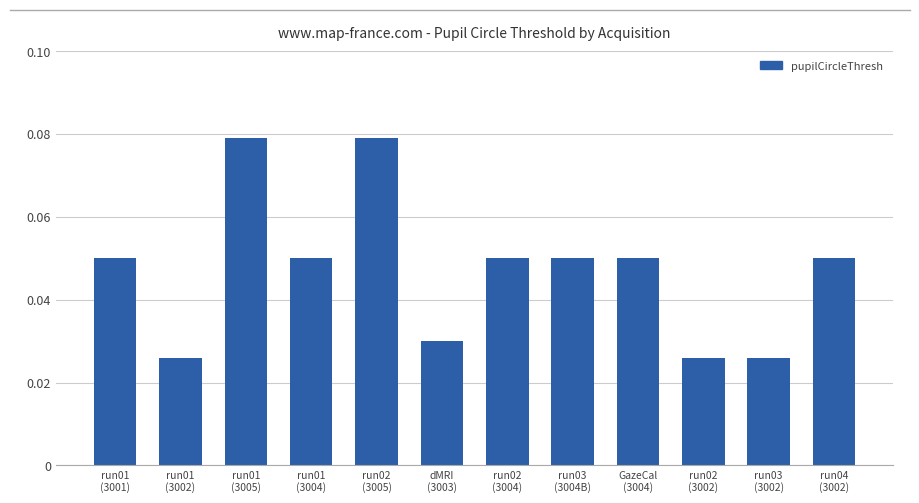

What is the label of the 4th bar from the right?

GazeCal
(3004)